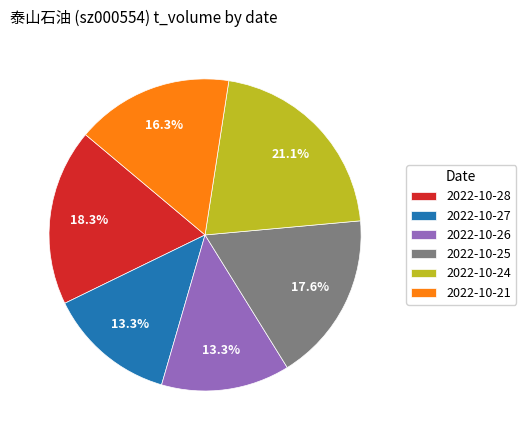

Between 2022-10-25 and 2022-10-21, which is larger?

2022-10-25